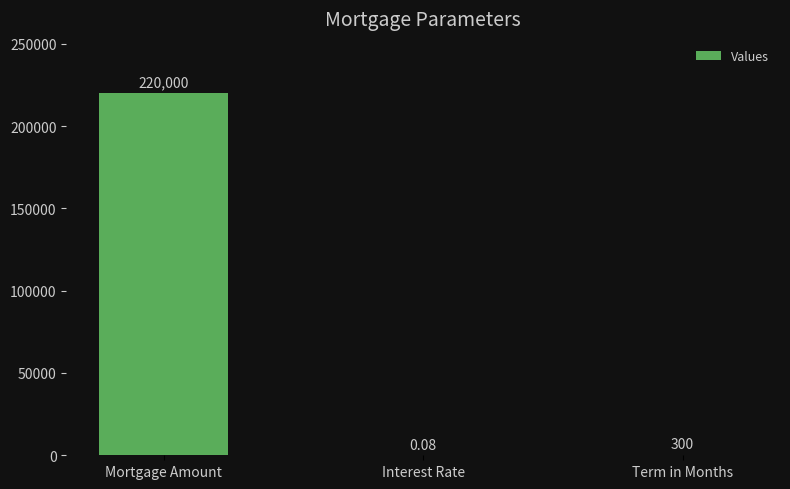

What is the average value?

73433.4